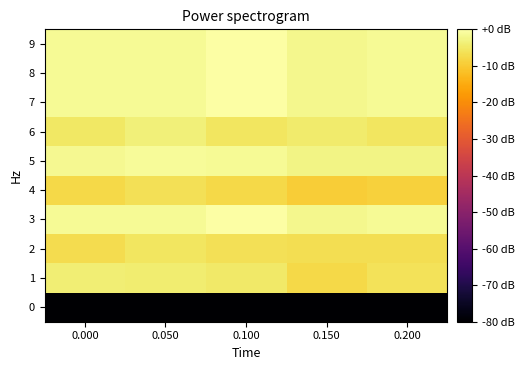

What is the spread (max minus min) of values at 0.000?

165.9